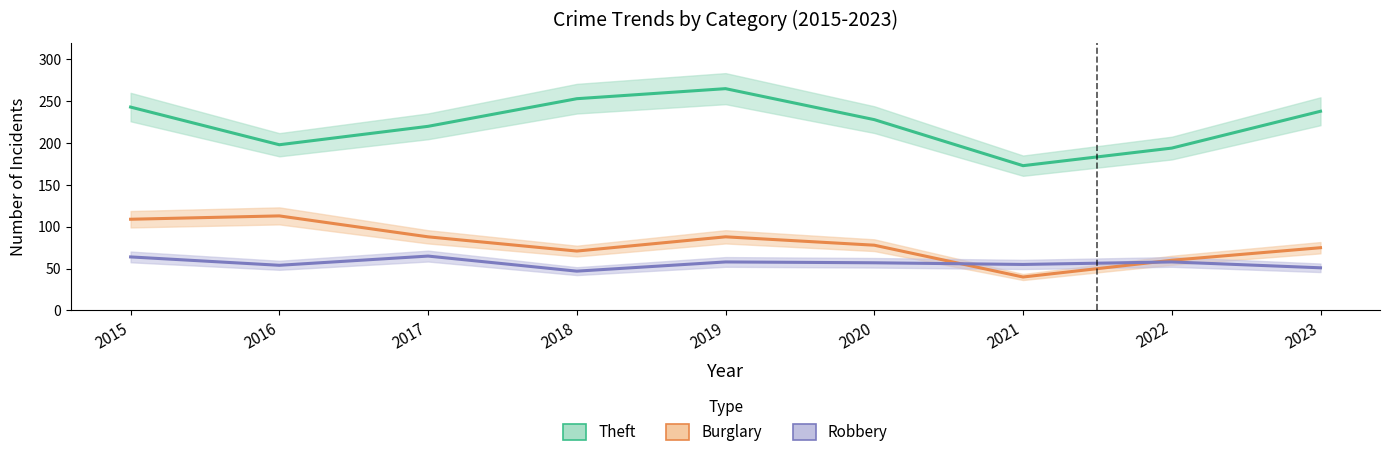

What is the value of the Robbery point at the 8th from the left?

58